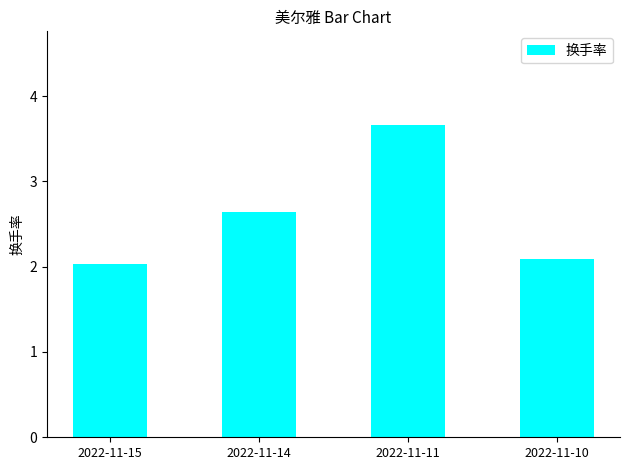

What is the minimum value shown in the chart?

2.0